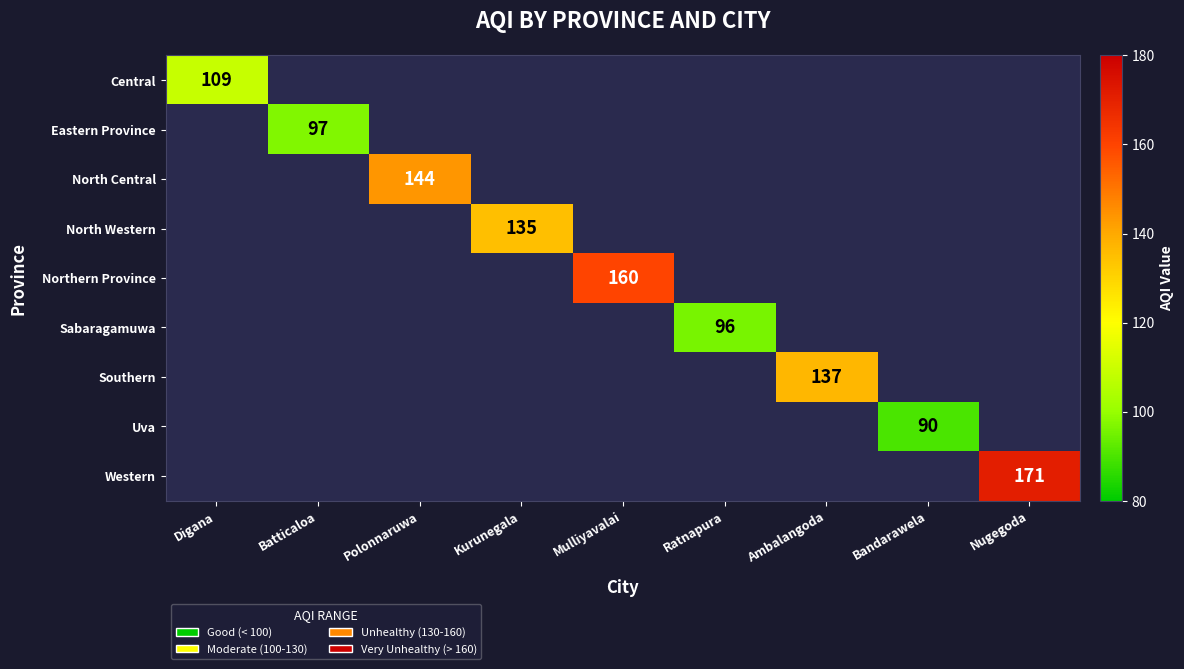

True or false: North Western has a value of 135 at Kurunegala.

True